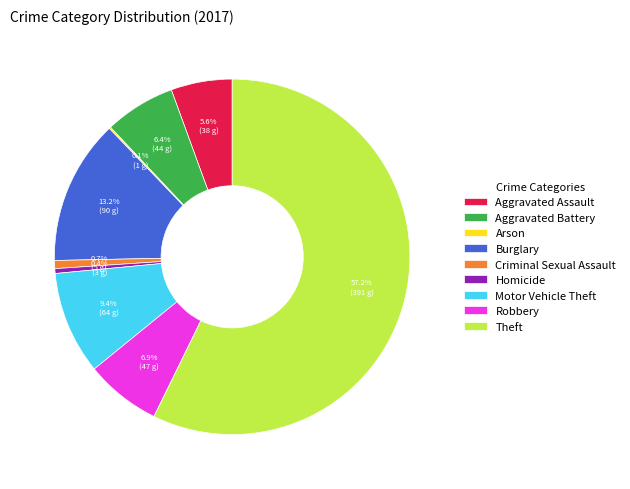

What is the largest slice in the pie chart?

Theft